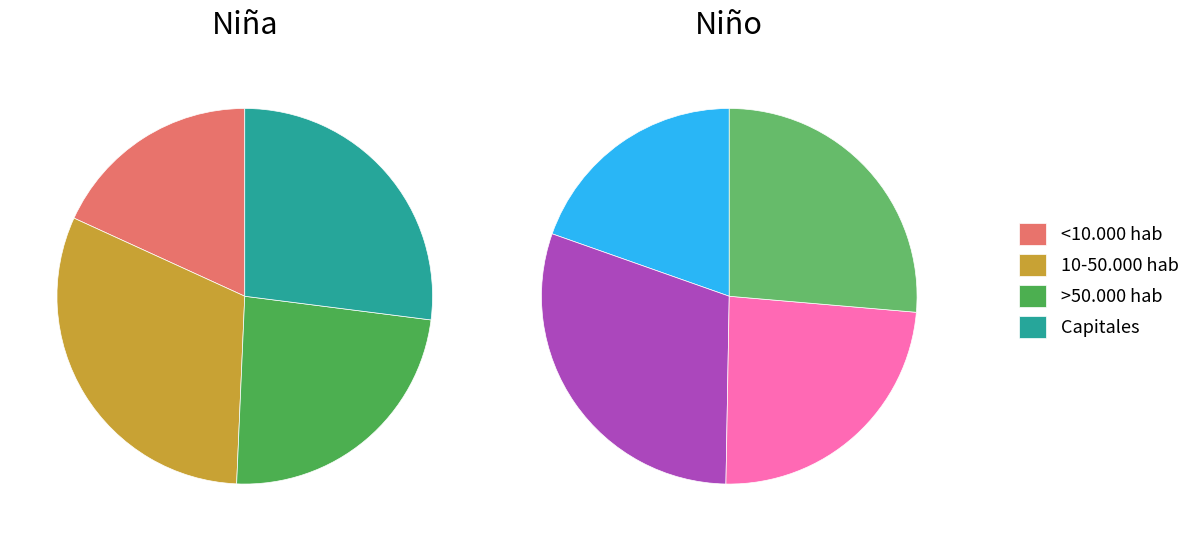

What is the difference between the highest and lowest values at <10.000 hab?

24